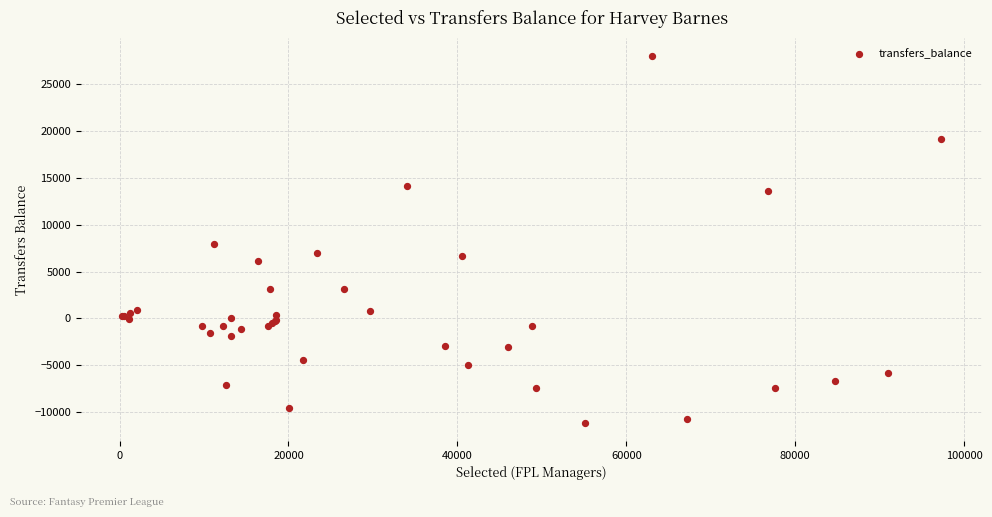

What Y value in the scatter plot is closest to 8430?

7990